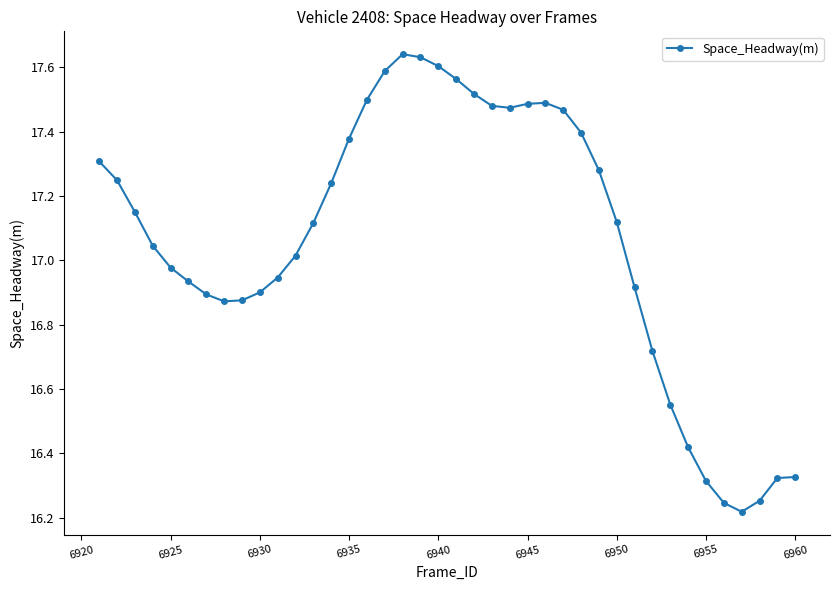

What is the difference between the maximum and minimum values?

1.4